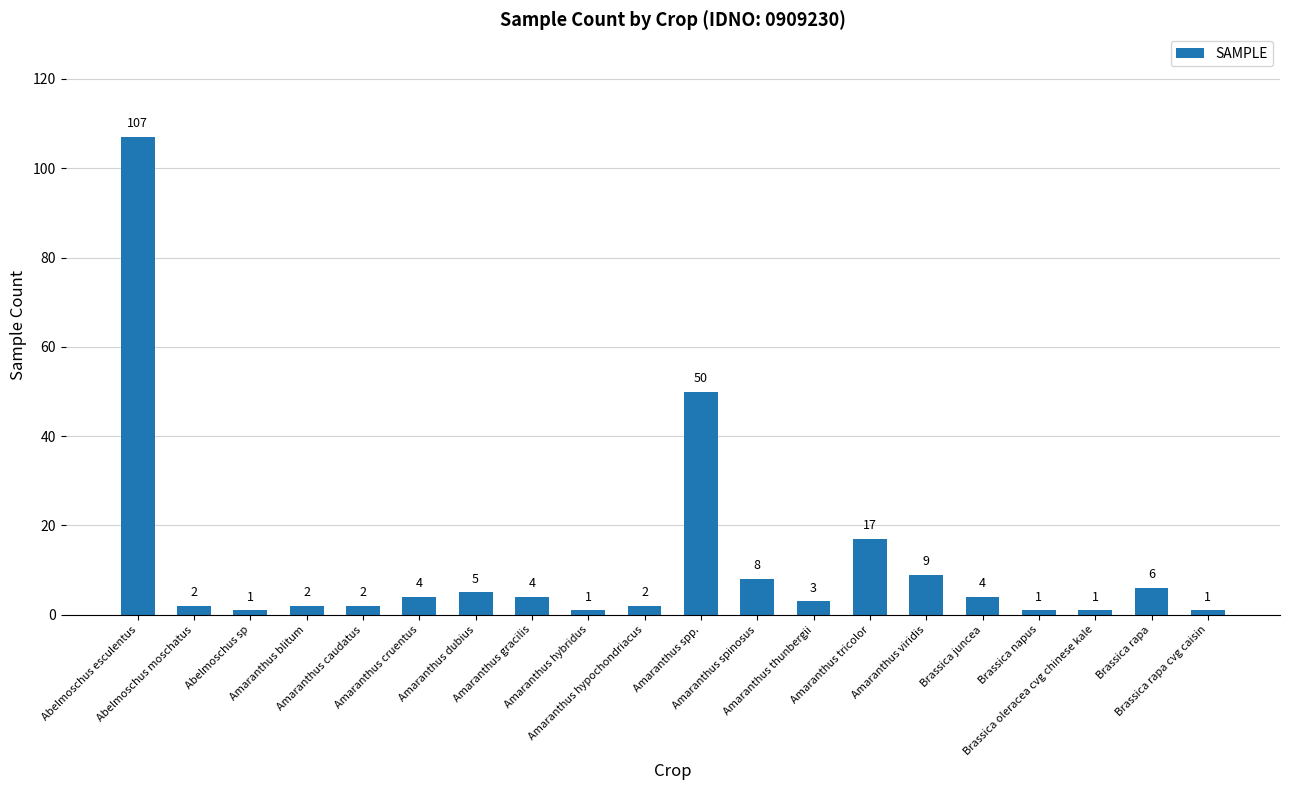

Reading left to right, transcribe all the data shown in this chart.

Abelmoschus esculentus=107	Abelmoschus moschatus=2	Abelmoschus sp=1	Amaranthus blitum=2	Amaranthus caudatus=2	Amaranthus cruentus=4	Amaranthus dubius=5	Amaranthus gracilis=4	Amaranthus hybridus=1	Amaranthus hypochondriacus=2	Amaranthus spp.=50	Amaranthus spinosus=8	Amaranthus thunbergii=3	Amaranthus tricolor=17	Amaranthus viridis=9	Brassica juncea=4	Brassica napus=1	Brassica oleracea cvg chinese kale=1	Brassica rapa=6	Brassica rapa cvg caisin=1